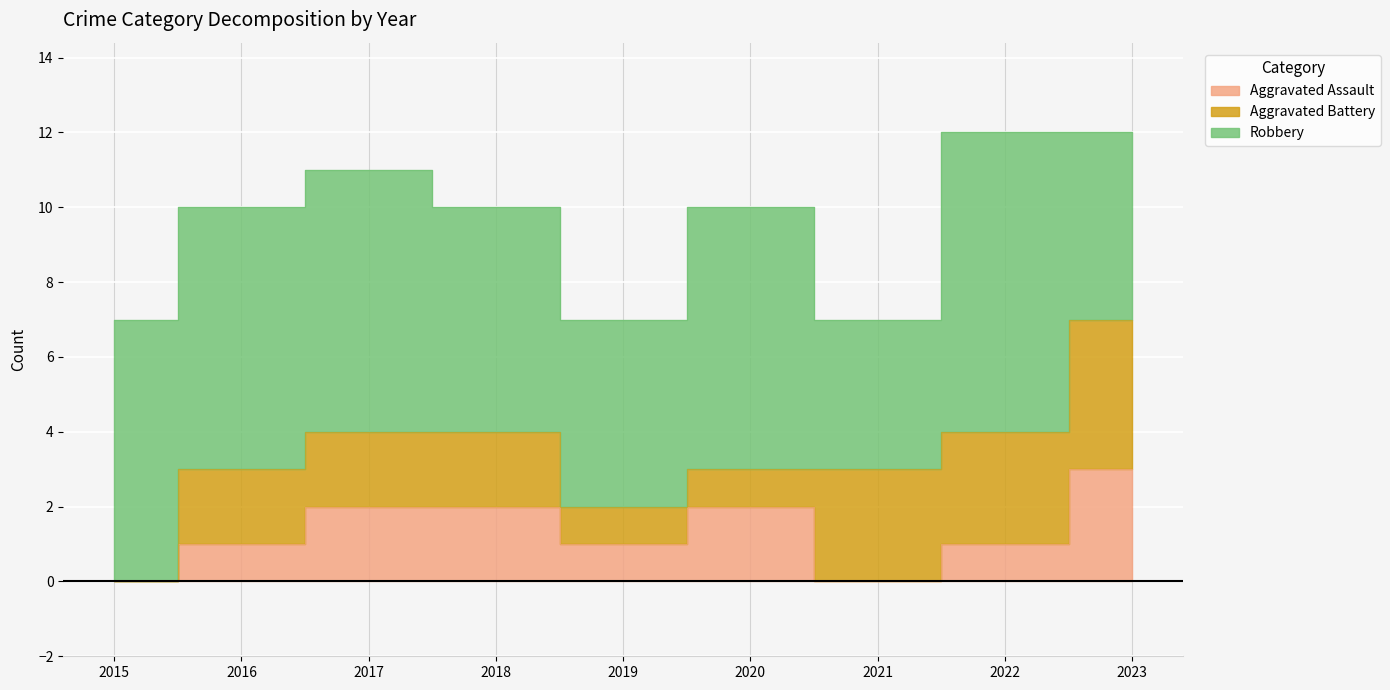

Which series changed the most between 2018 and 2021?

Aggravated Assault